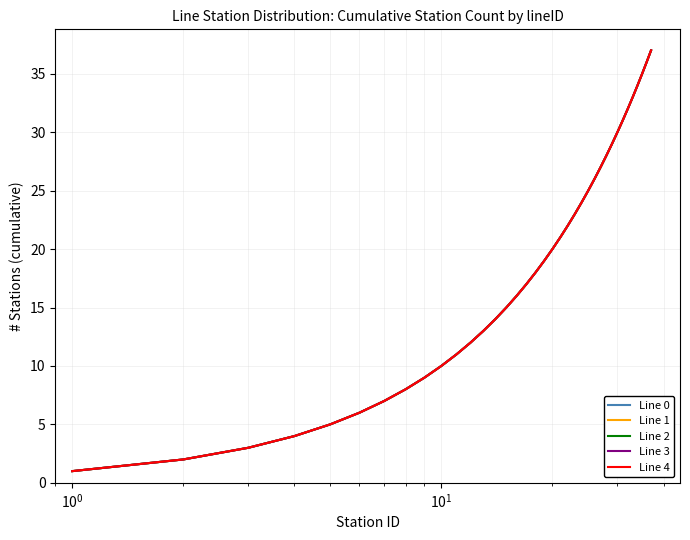

At how many categories does at least one series exceed 9?

28